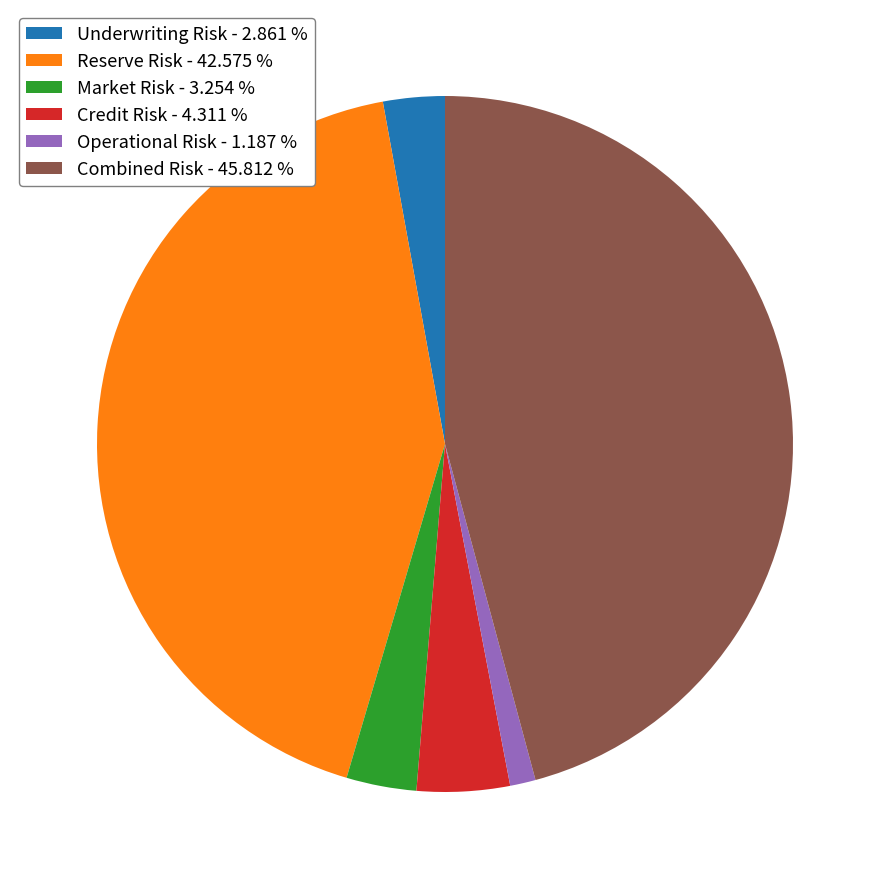

Is the sum of Market Risk - 3.254 % and Operational Risk - 1.187 % greater than half?

No